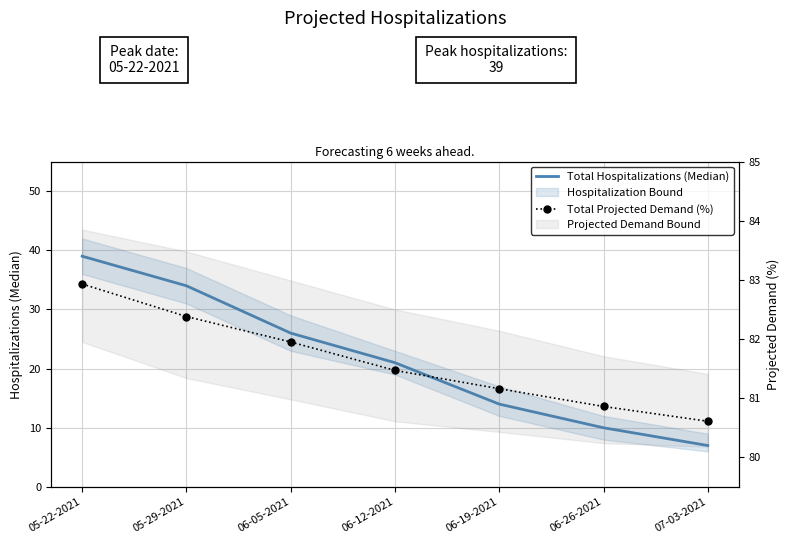

What is the sum of all Total Hospitalizations (Median) values?

151.0